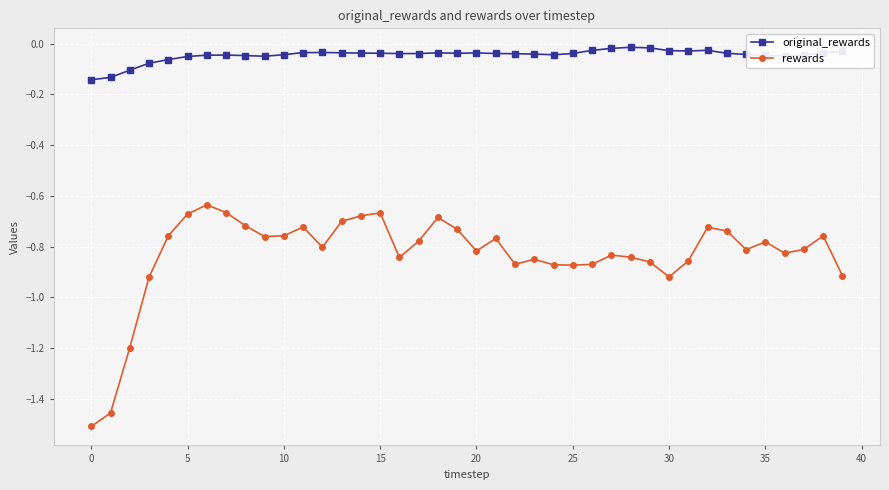

True or false: original_rewards has more than 1 points higher than both neighbors.

True